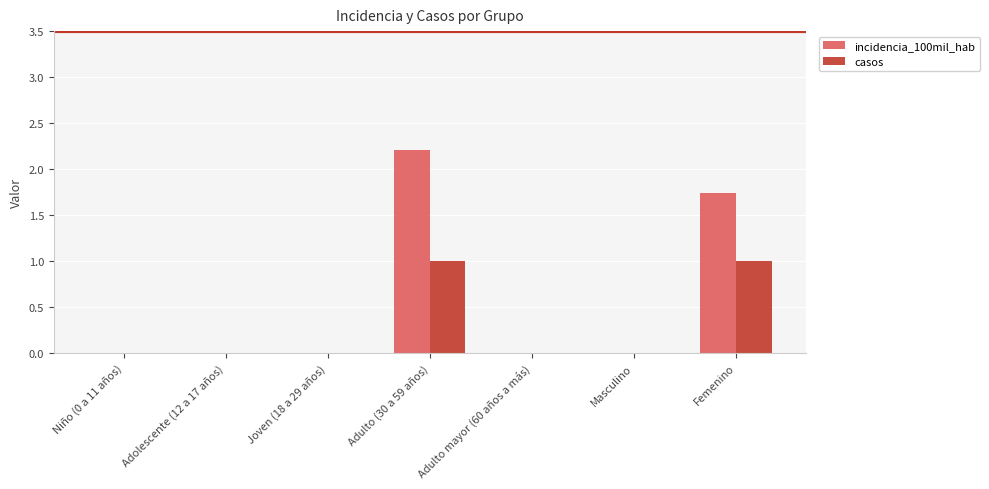

How many groups of bars are there?

7